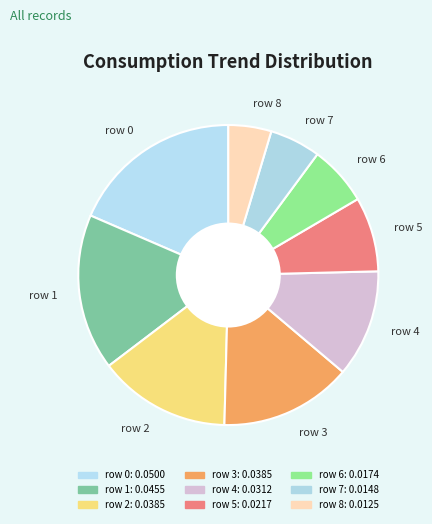

What is the smallest slice in the pie chart?

row 8